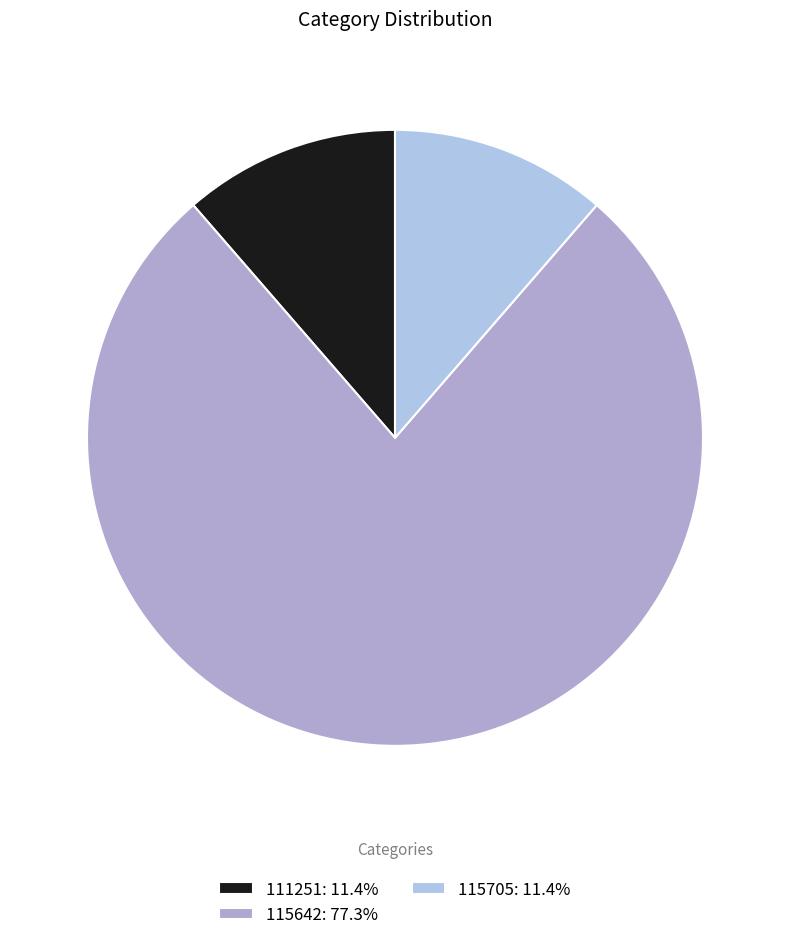

The 115642 slice represents 65% of the pie. True or false?

False